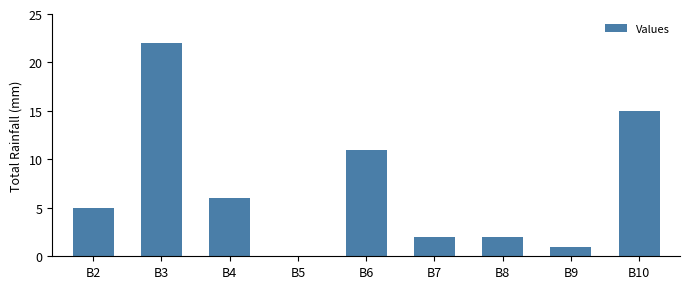

What is the change in value from B5 to B6?

+11